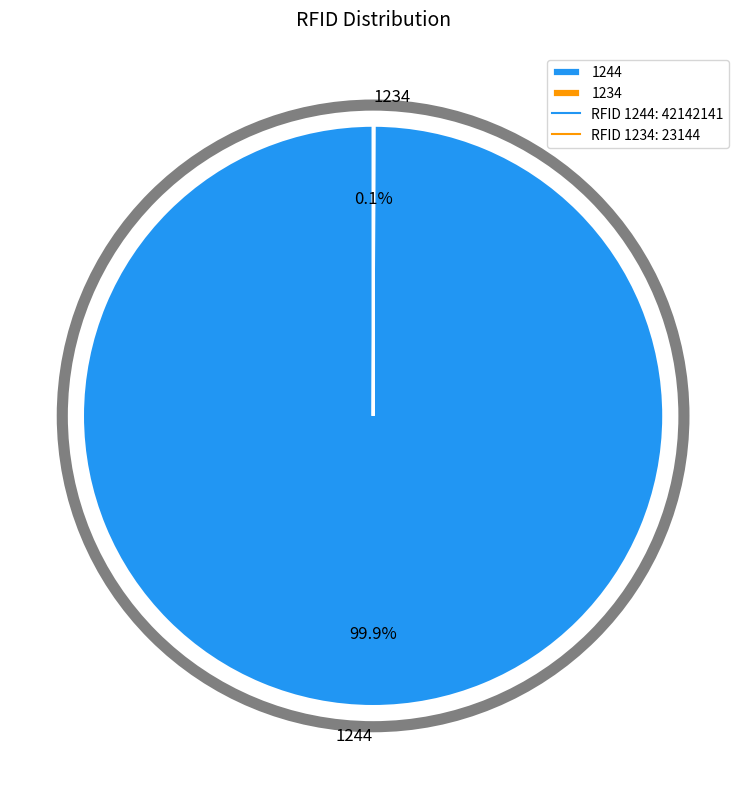

What percentage is NOT represented by 1244?

0.1%